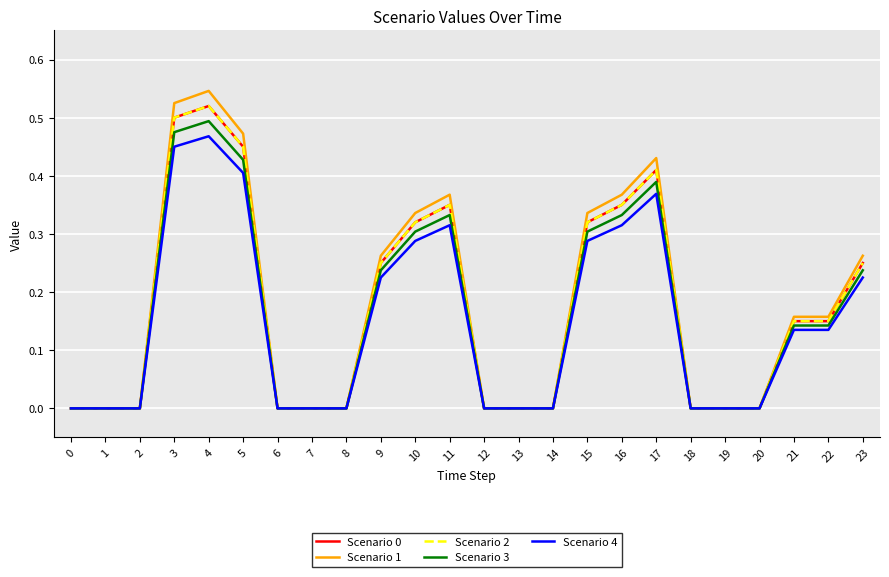

At 6, list the series in order from smallest to largest.

Scenario 0, Scenario 1, Scenario 2, Scenario 3, Scenario 4